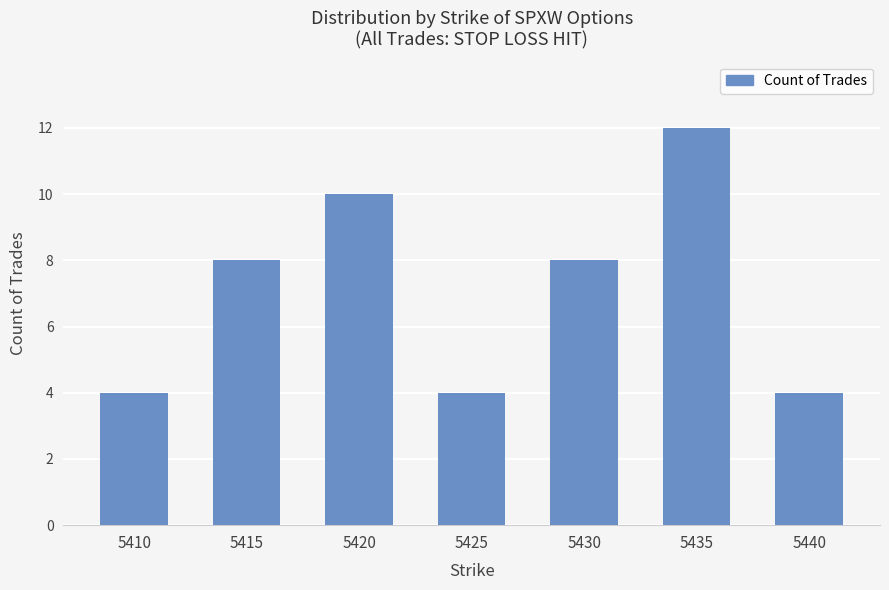

The value at 5435 is 16. True or false?

False